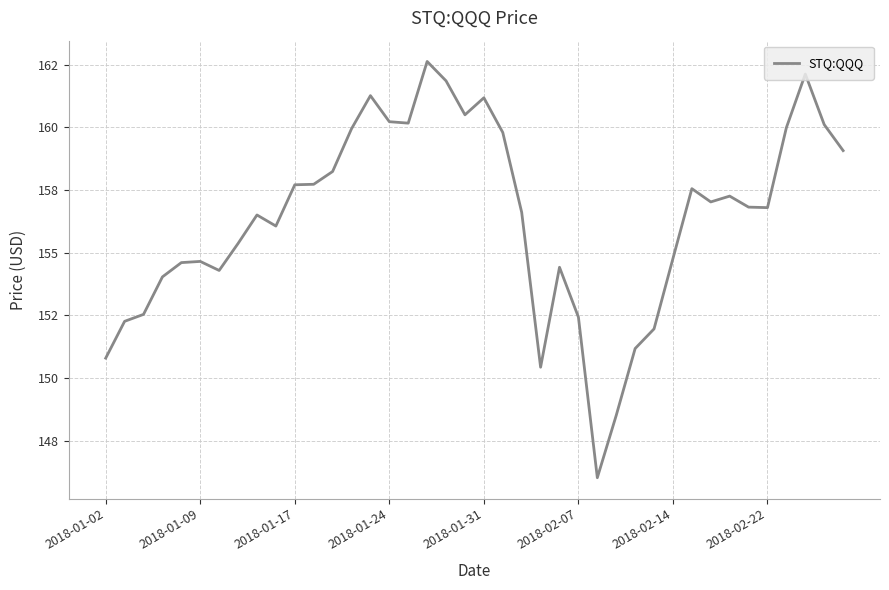

Does the chart display data point markers on the line(s)?

No